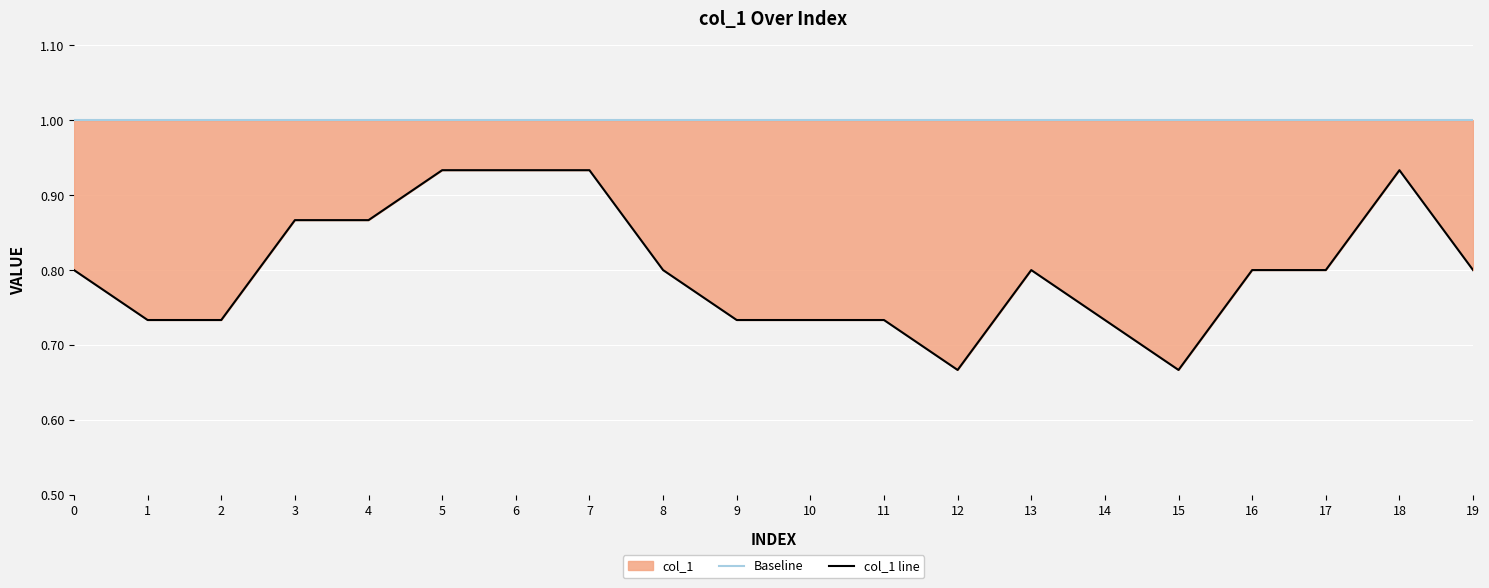

Rank the series by their average value, from lowest to highest.

col_1 line, Baseline